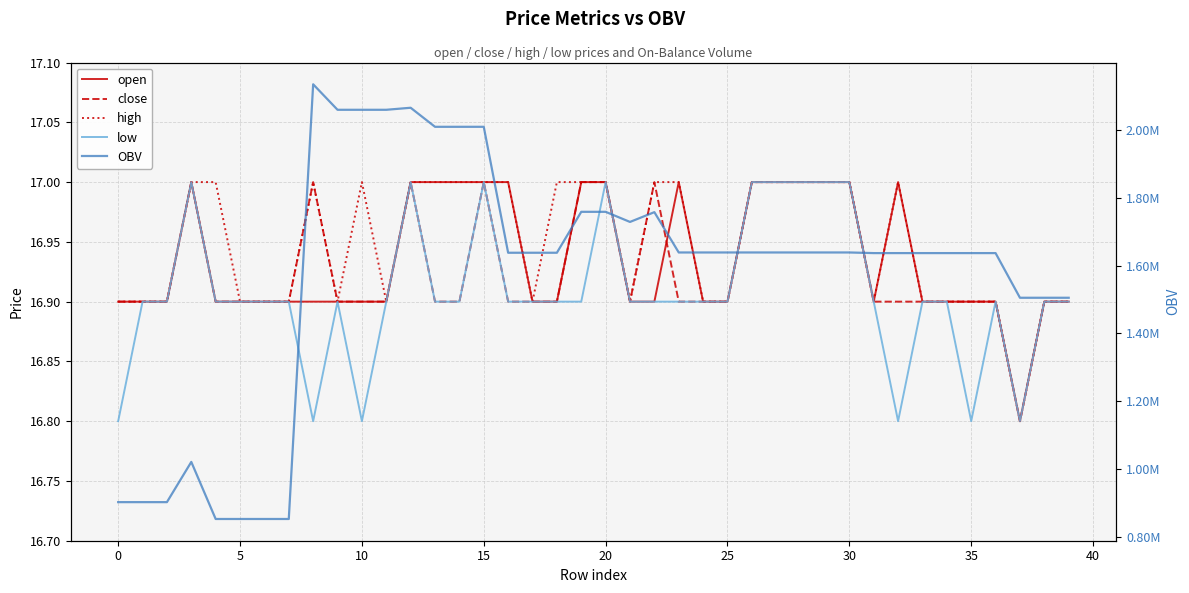

Between 12 and 22, which is larger?

12